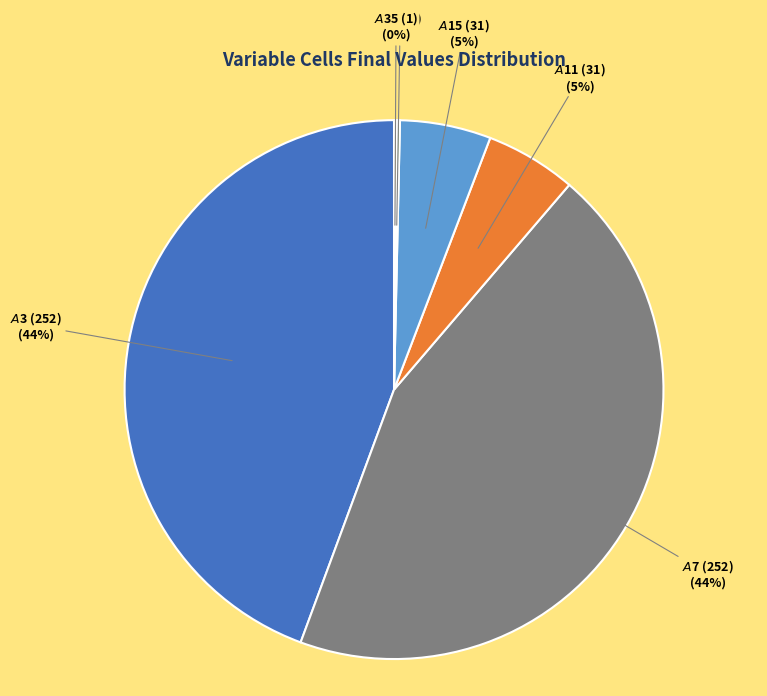

To the nearest percent, what is the average slice percentage?

17%